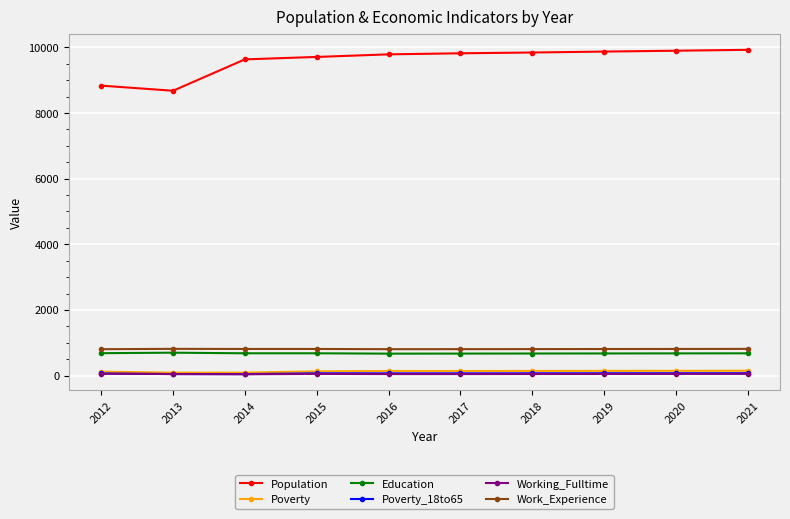

What are all the series names shown in the legend?

Population, Poverty, Education, Poverty_18to65, Working_Fulltime, Work_Experience